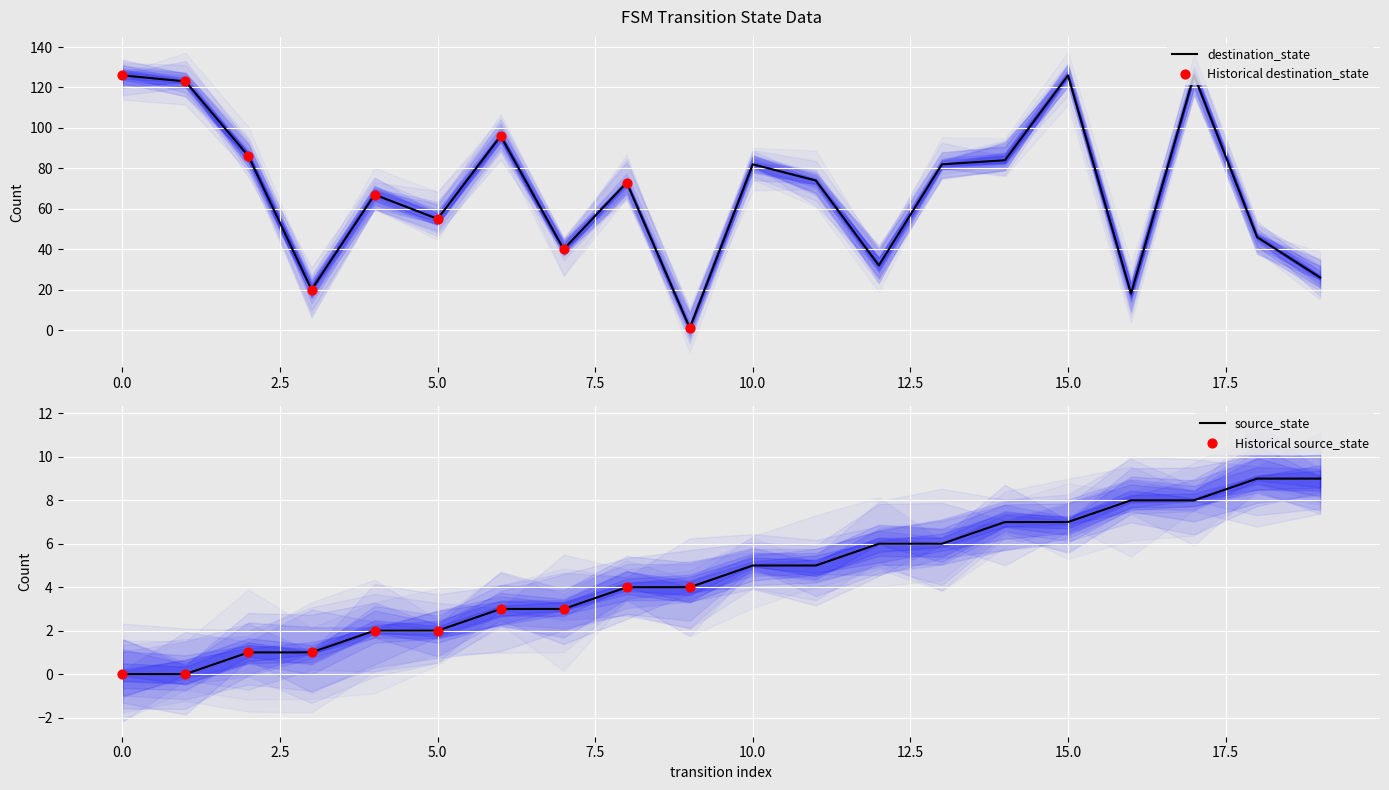

Is the value of source_state at 3 greater than the value of destination_state at 12?

No